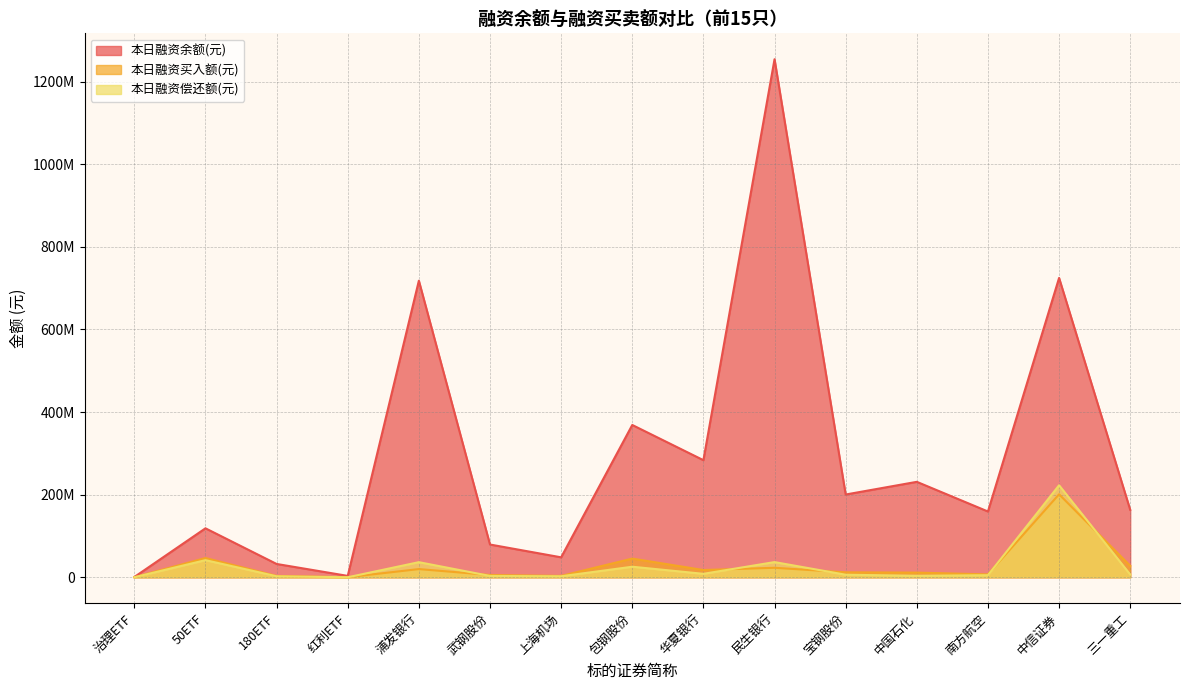

What is the greatest value displayed?

1254151585